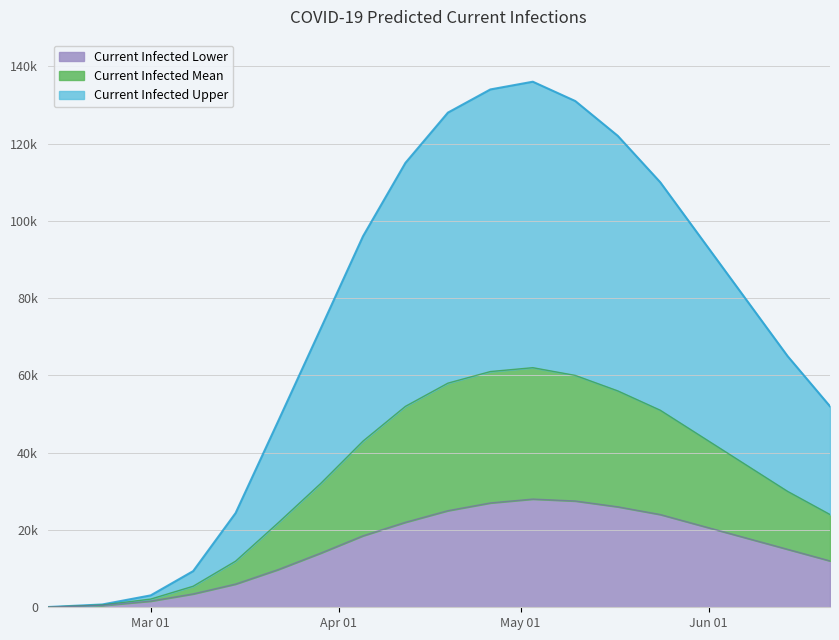

True or false: predicted_current_infected_upper and predicted_current_infected_mean intersect in this chart.

False